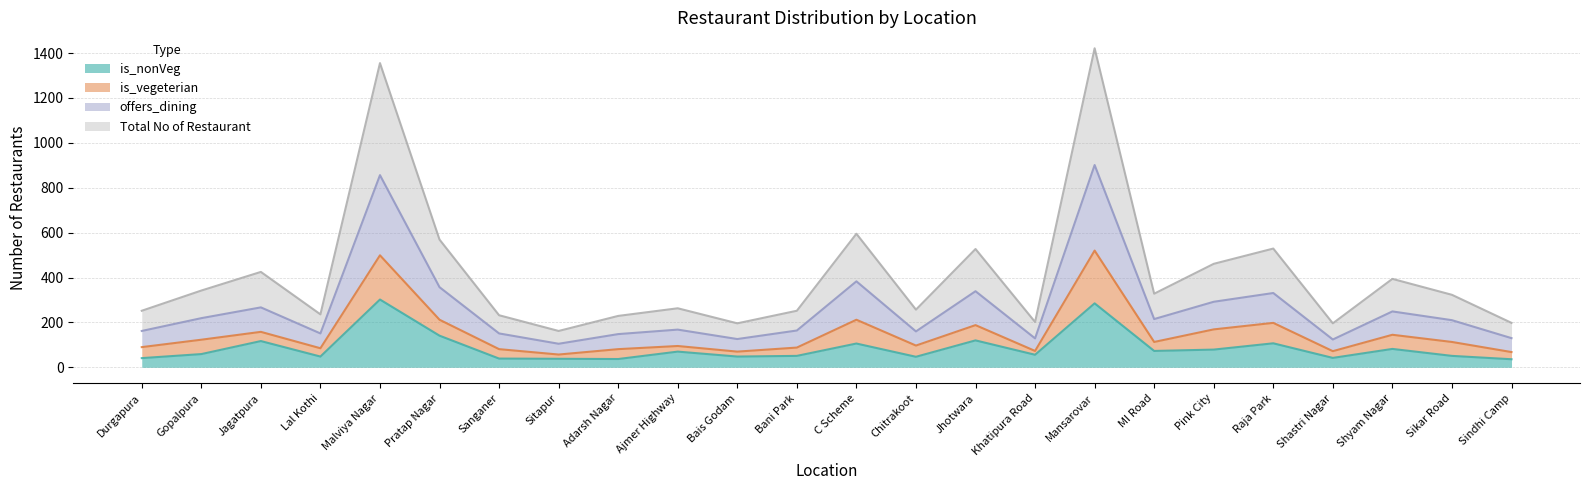

True or false: is_nonVeg has more than 2 points higher than both neighbors.

True